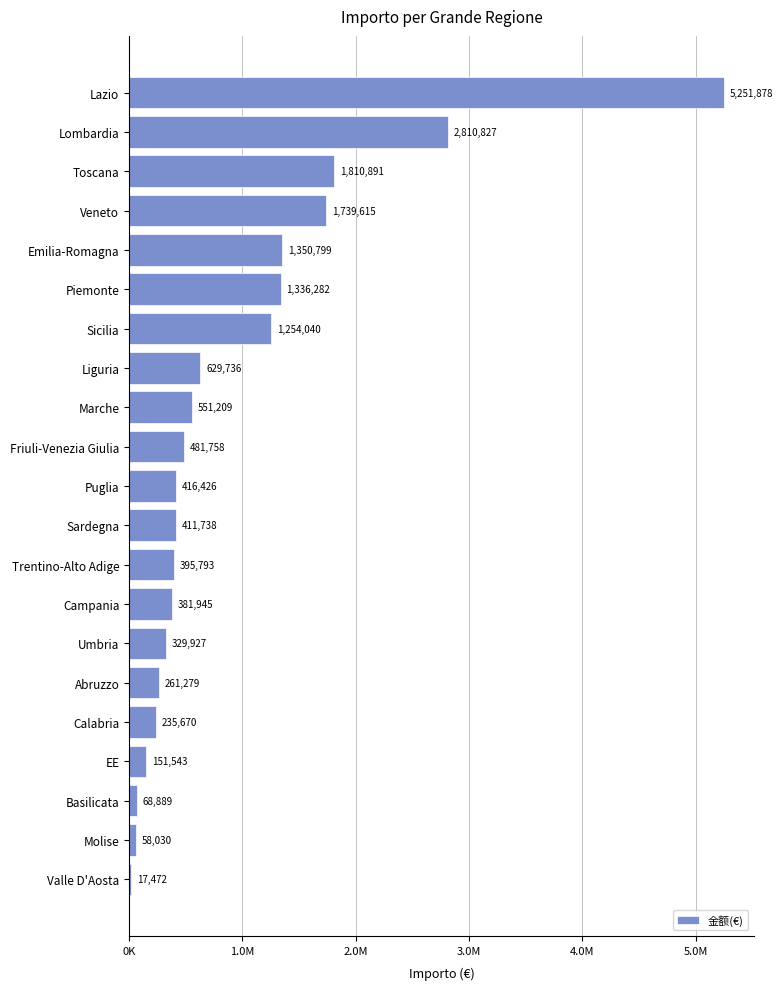

List the labels in order of value, smallest first.

Valle D'Aosta, Molise, Basilicata, EE, Calabria, Abruzzo, Umbria, Campania, Trentino-Alto Adige, Sardegna, Puglia, Friuli-Venezia Giulia, Marche, Liguria, Sicilia, Piemonte, Emilia-Romagna, Veneto, Toscana, Lombardia, Lazio